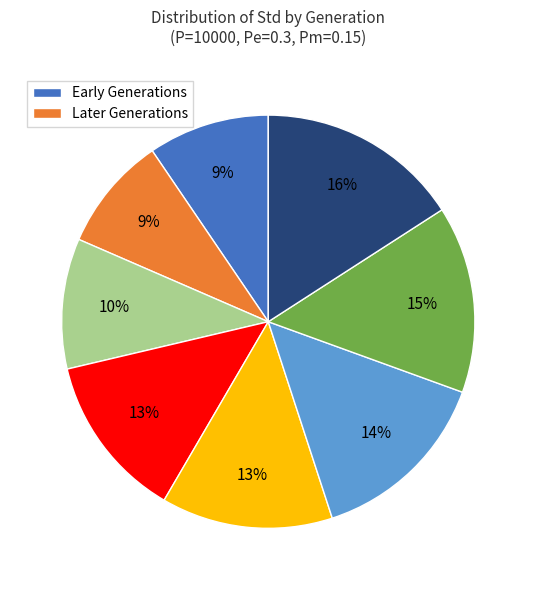

Is there any slice that represents more than half of the pie?

No